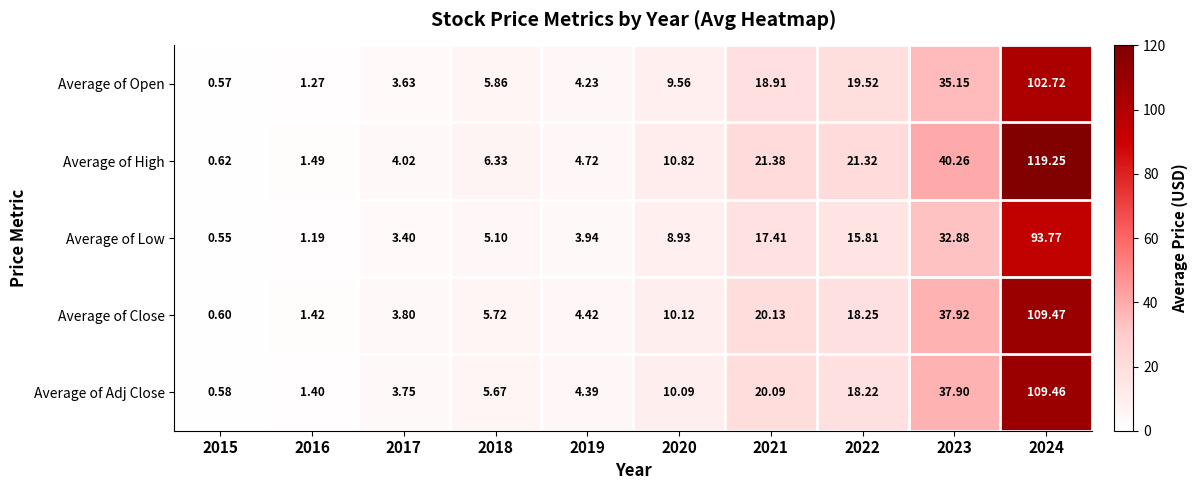

Which series has the widest spread of values?

Average of High